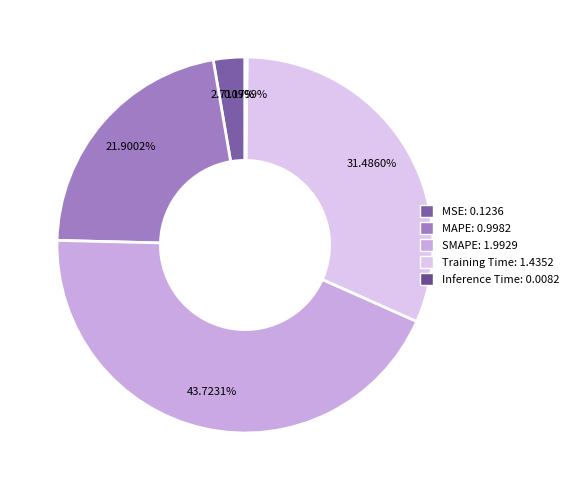

The SMAPE slice represents 44% of the pie. True or false?

True